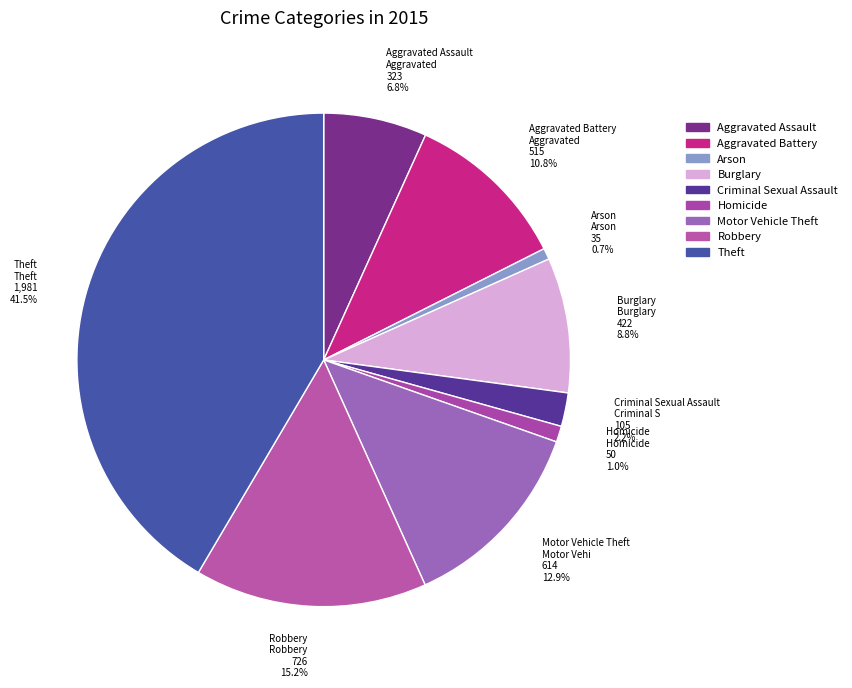

Which has a higher value, Theft or Robbery?

Theft